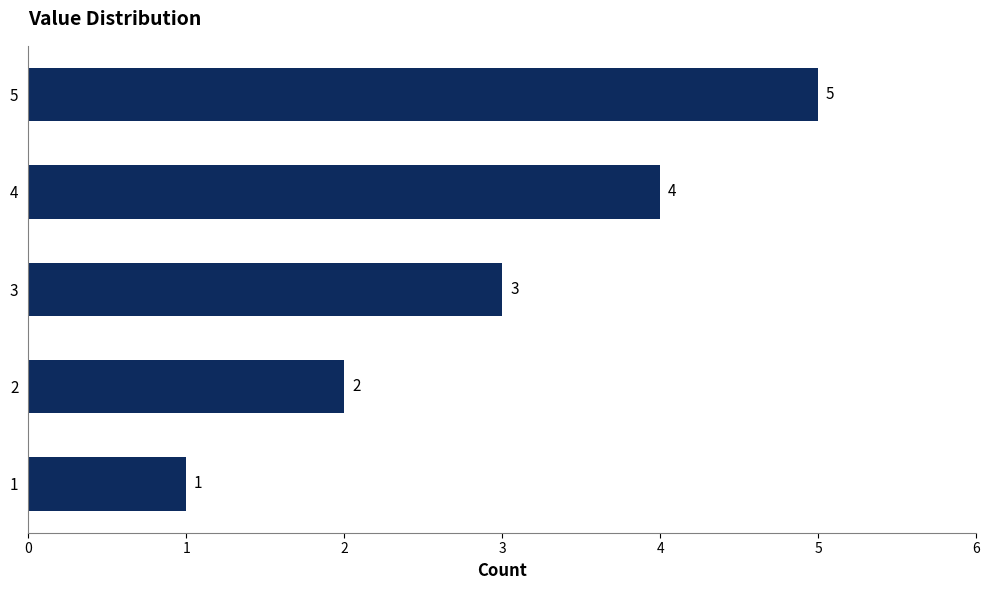

Is it true that the value at 1 is 1?

True